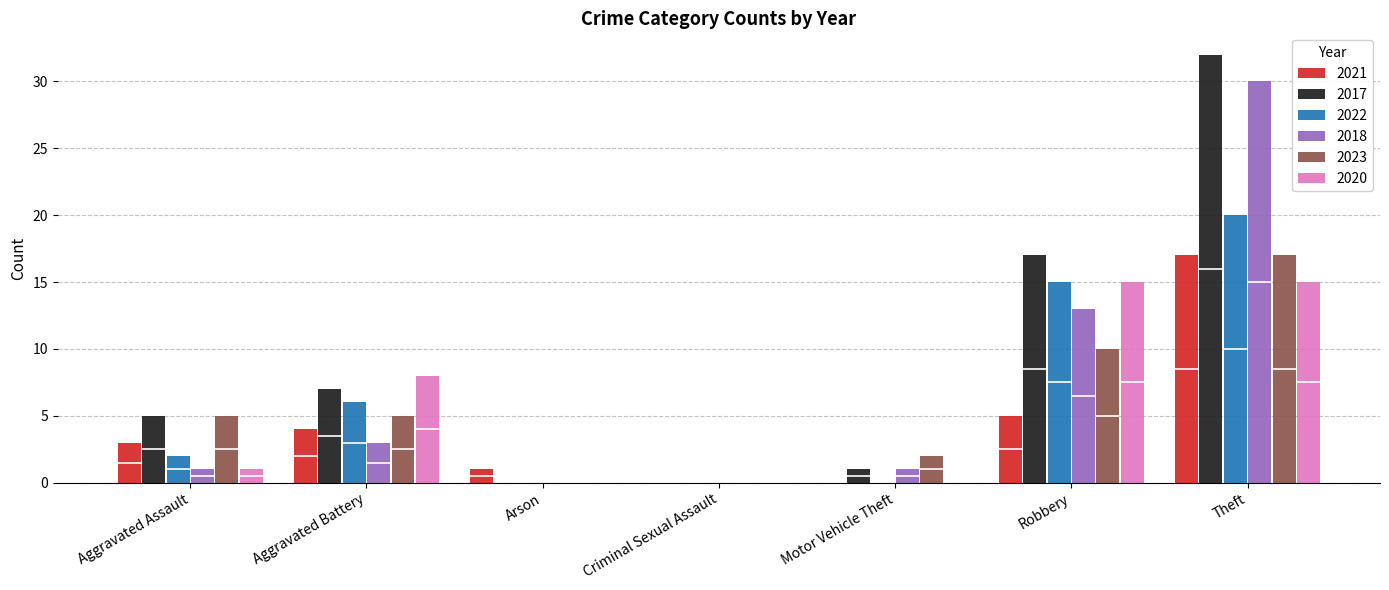

Rank the series by their maximum value, from lowest to highest.

2020, 2021, 2023, 2022, 2018, 2017